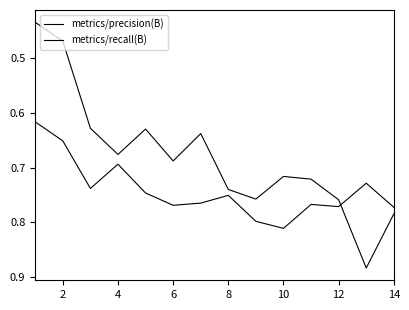

What is the value of the metrics/recall(B) point at the 3rd from the left?

0.7